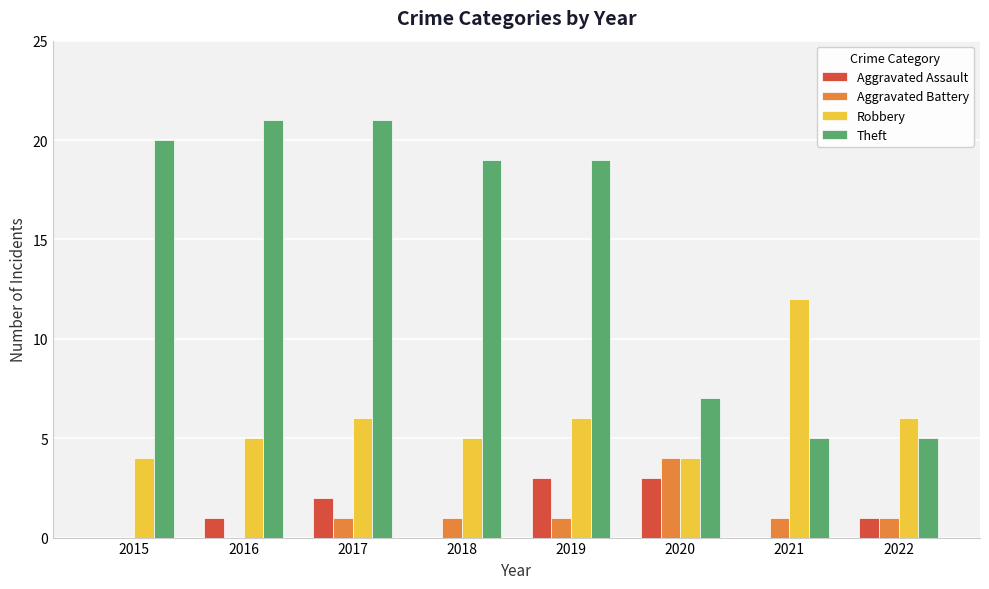

Reading left to right, what are all the values shown in this chart?

Aggravated Assault: 2015=0	2016=1	2017=2	2018=0	2019=3	2020=3	2021=0	2022=1
Aggravated Battery: 2015=0	2016=0	2017=1	2018=1	2019=1	2020=4	2021=1	2022=1
Robbery: 2015=4	2016=5	2017=6	2018=5	2019=6	2020=4	2021=12	2022=6
Theft: 2015=20	2016=21	2017=21	2018=19	2019=19	2020=7	2021=5	2022=5